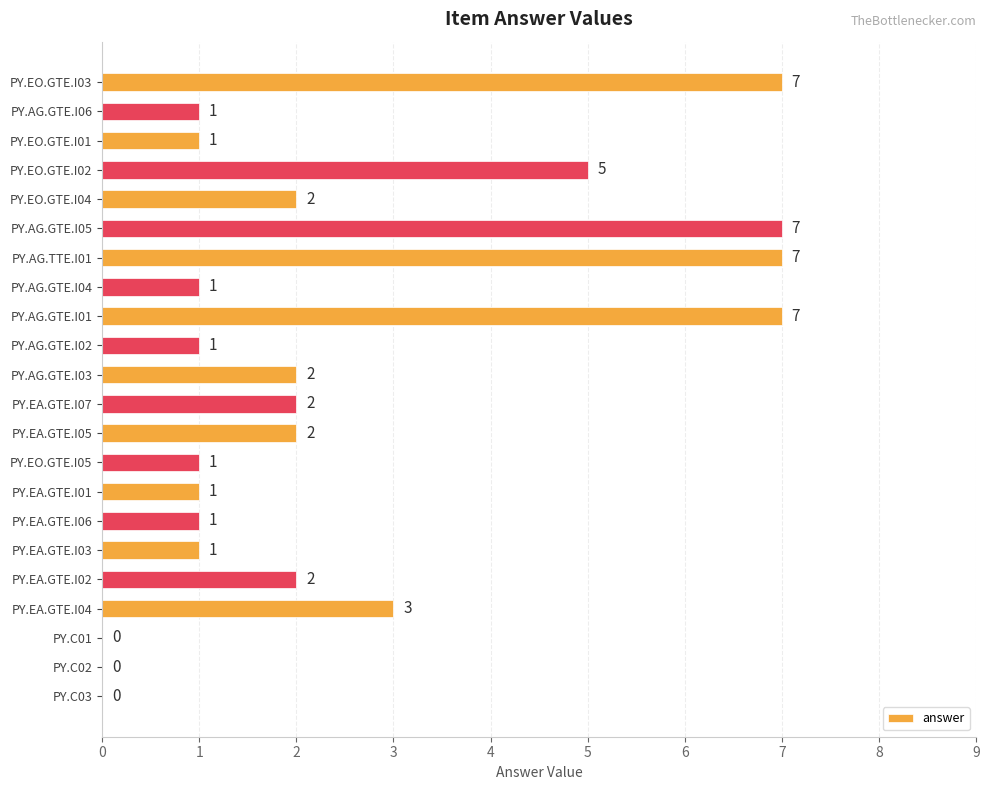

What is the greatest value displayed?

7